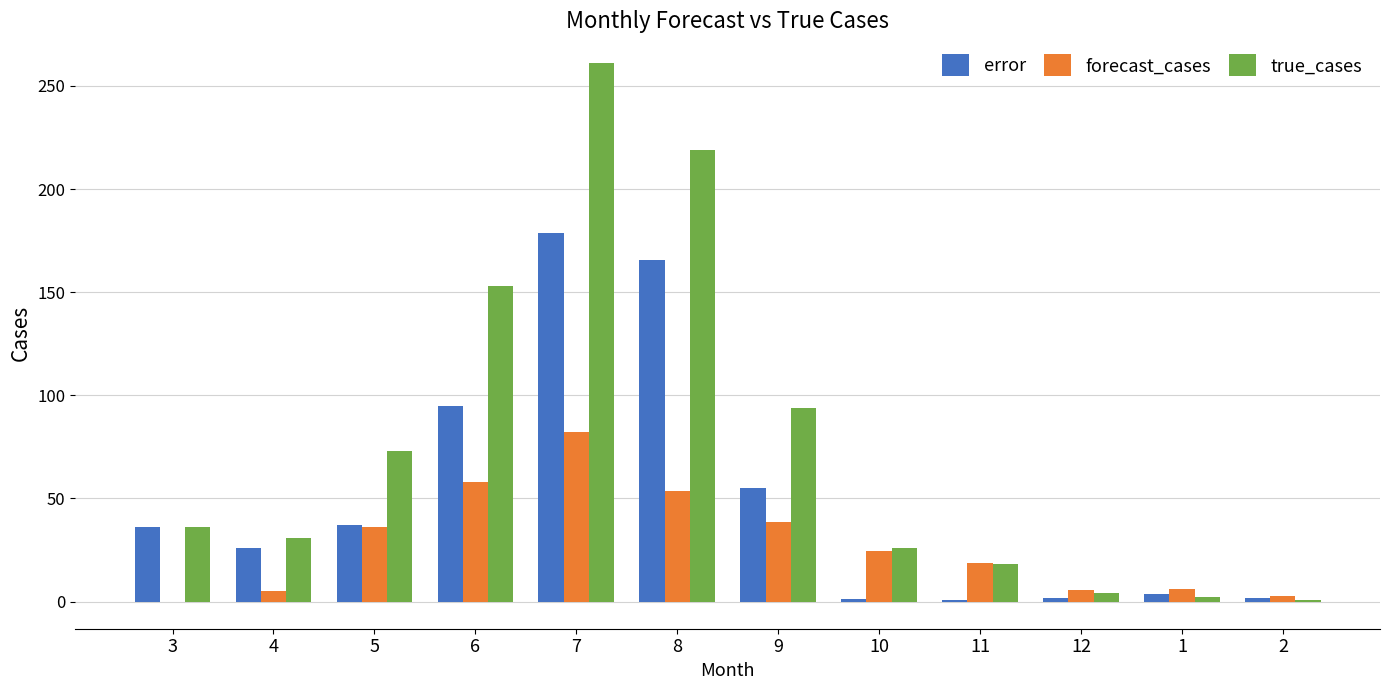

The value of true_cases at 5 is 115.0. True or false?

False